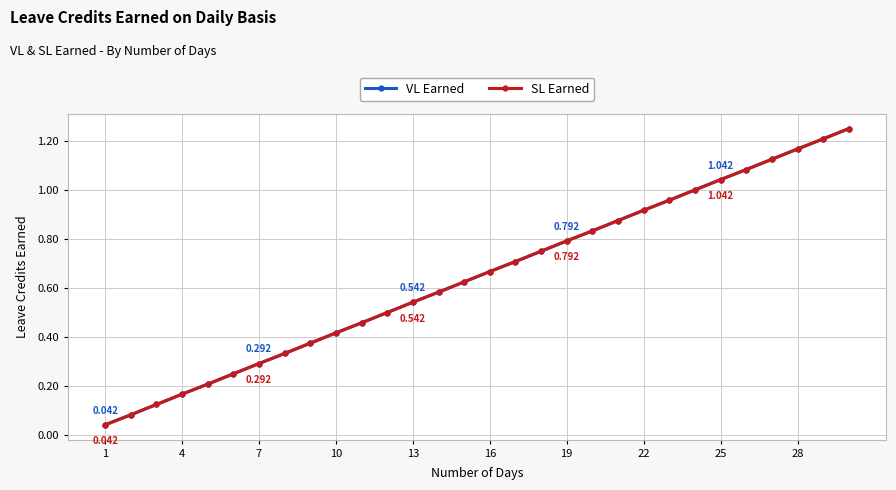

What are all the series names shown in the legend?

VL Earned, SL Earned